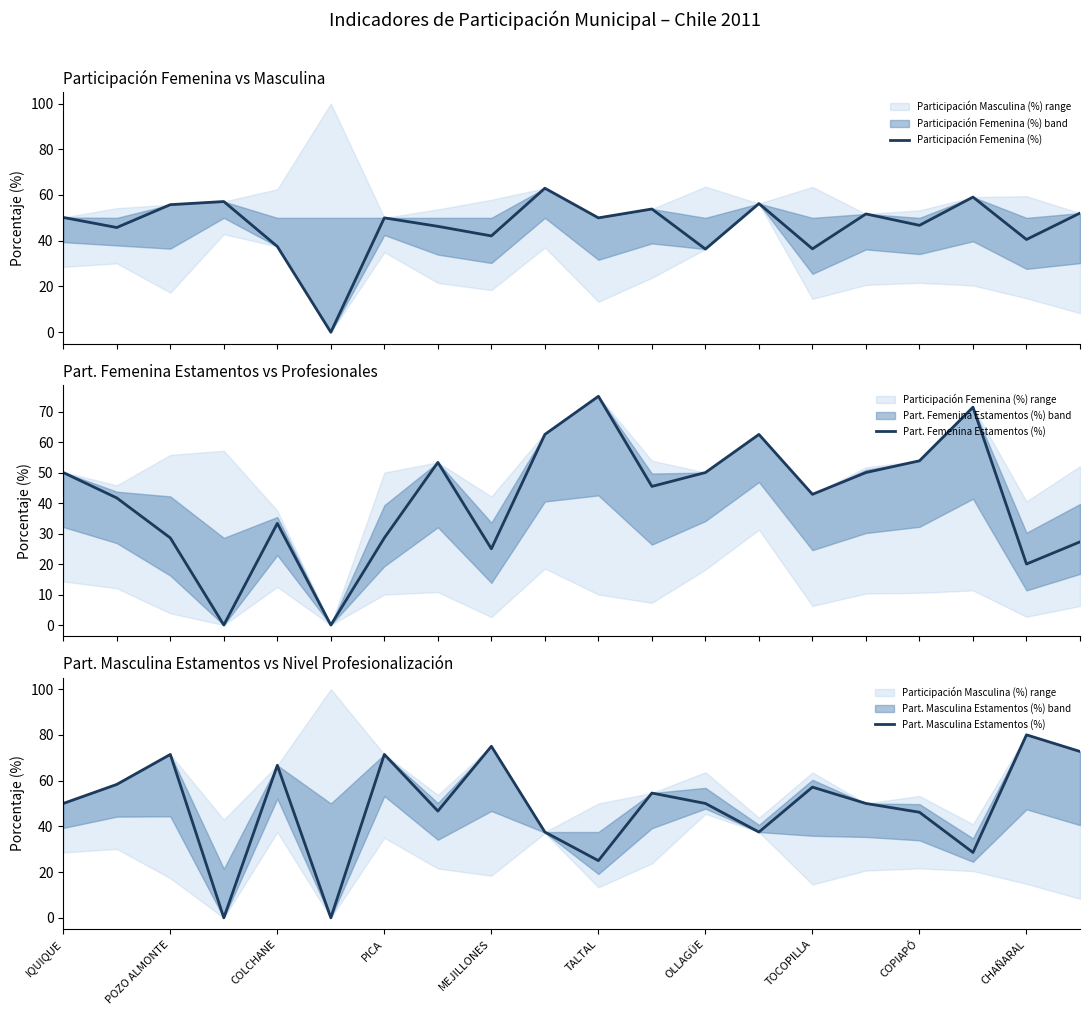

What is the highest value of the Participación Femenina (%) series?

63.0